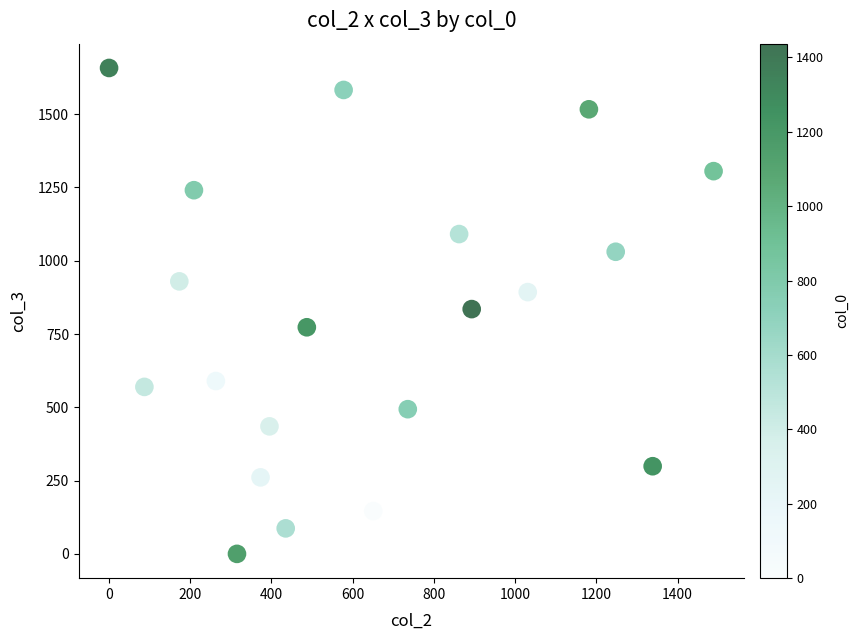

What is the range of X values (max minus min)?

1488.6